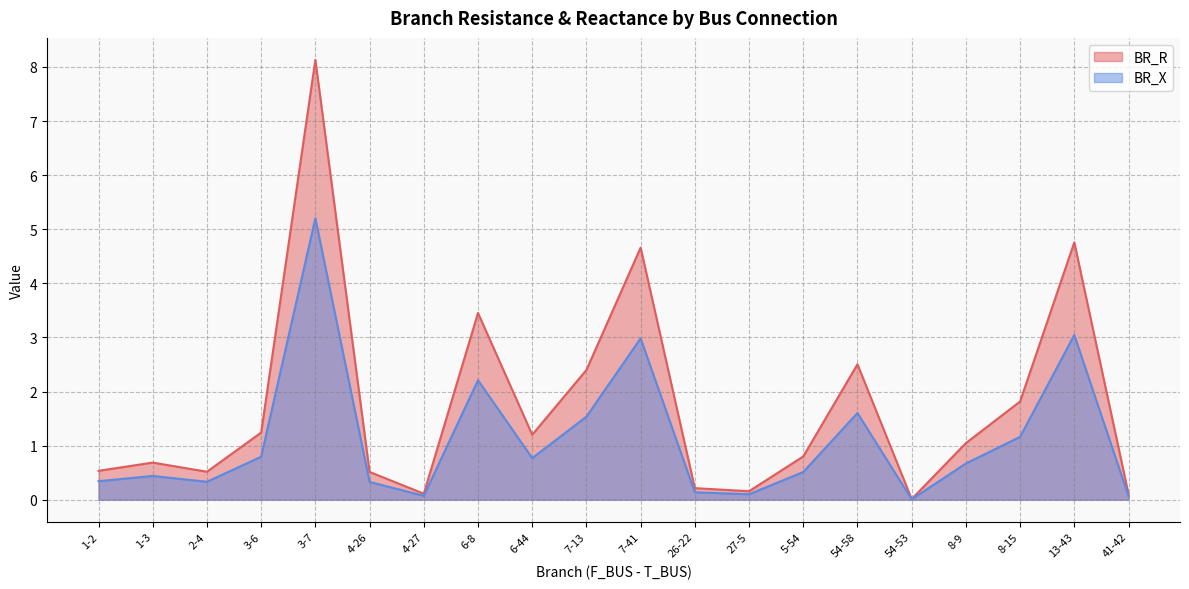

Reading left to right, what are all the values shown in this chart?

BR_R: 1-2=0.5	1-3=0.7	2-4=0.5	3-6=1.2	3-7=8.1	4-26=0.5	4-27=0.1	6-8=3.5	6-44=1.2	7-13=2.4	7-41=4.7	26-22=0.2	27-5=0.2	5-54=0.8	54-58=2.5	54-53=0.0	8-9=1.0	8-15=1.8	13-43=4.8	41-42=0.1
BR_X: 1-2=0.3	1-3=0.4	2-4=0.3	3-6=0.8	3-7=5.2	4-26=0.3	4-27=0.1	6-8=2.2	6-44=0.8	7-13=1.5	7-41=3.0	26-22=0.1	27-5=0.1	5-54=0.5	54-58=1.6	54-53=0.0	8-9=0.7	8-15=1.2	13-43=3.0	41-42=0.1